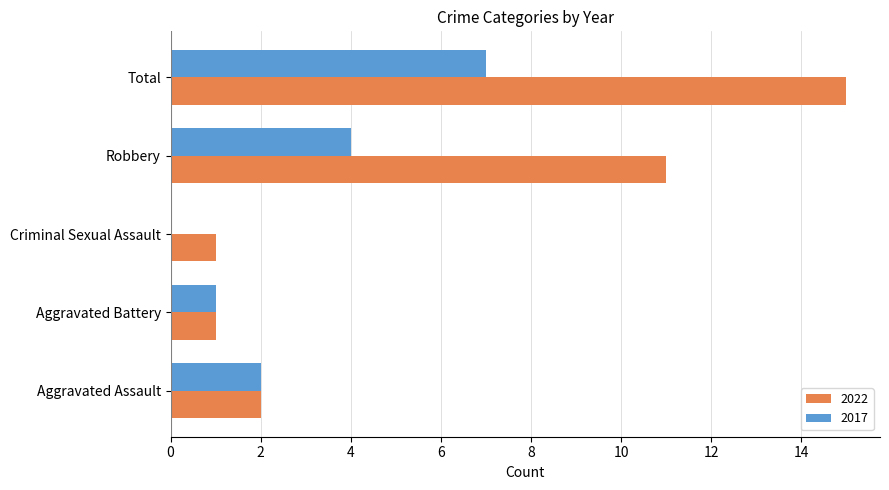

How many distinct data groups are displayed?

2